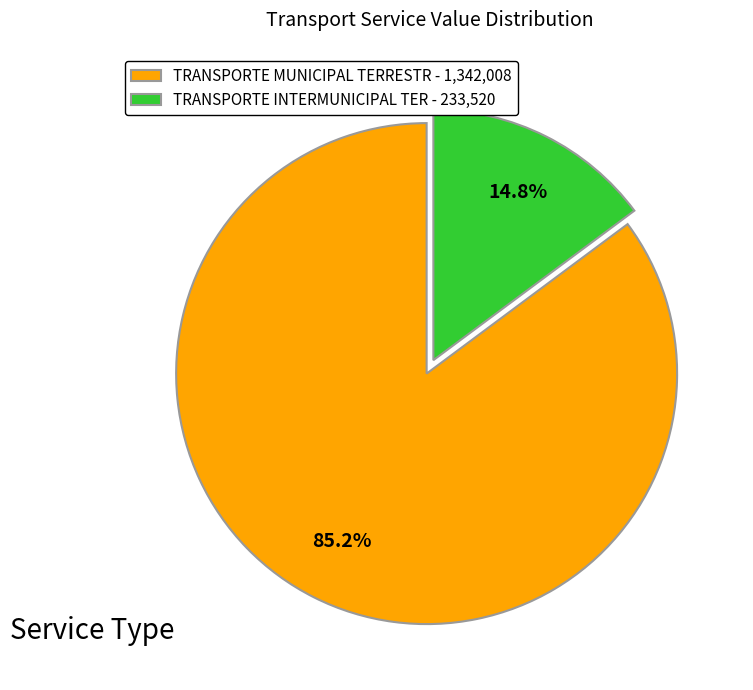

Is there a majority slice in this chart?

Yes